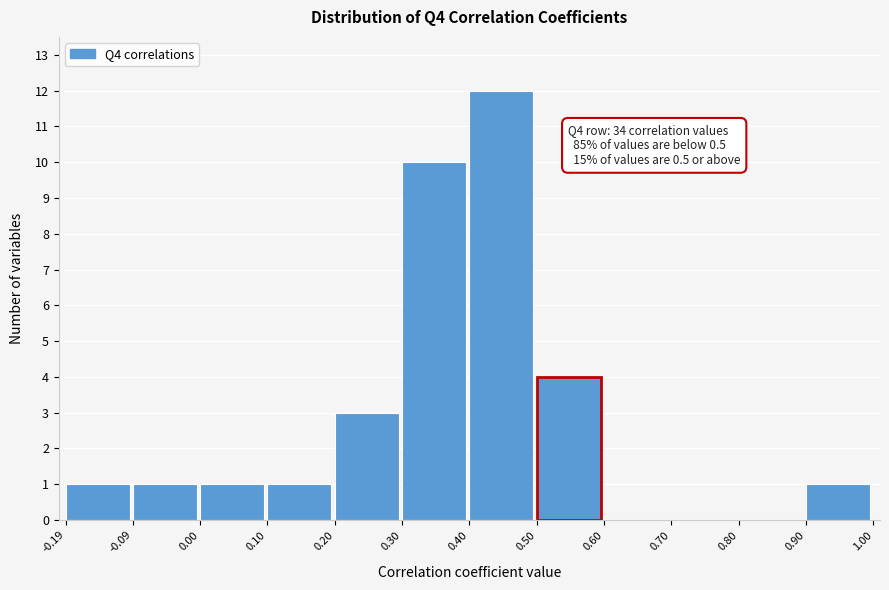

Over which range of the x-axis is the bar tallest?

0.40 to 0.50